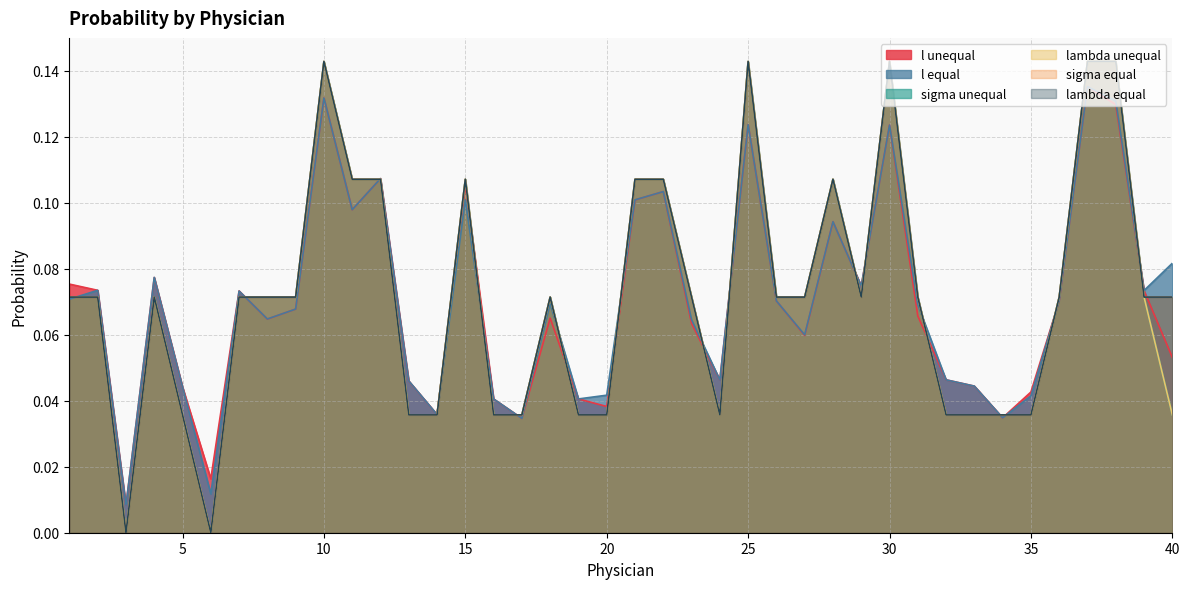

How many intersections are there between l unequal and lambda equal?

17